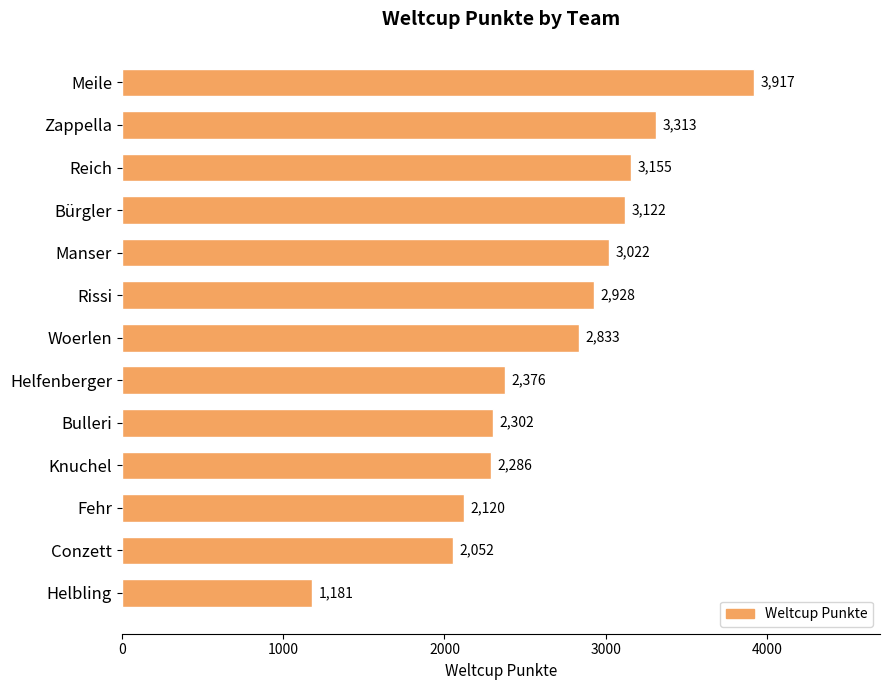

True or false: the data shows 2286 at Knuchel.

True